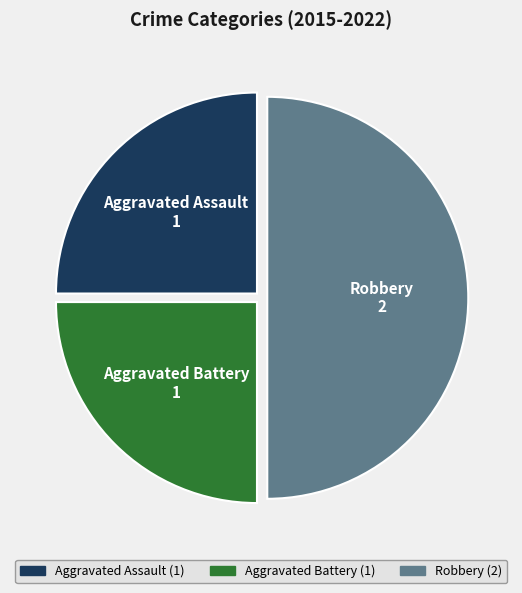

Approximately how many times larger is the value at Aggravated Battery compared to Aggravated Assault?

1.0